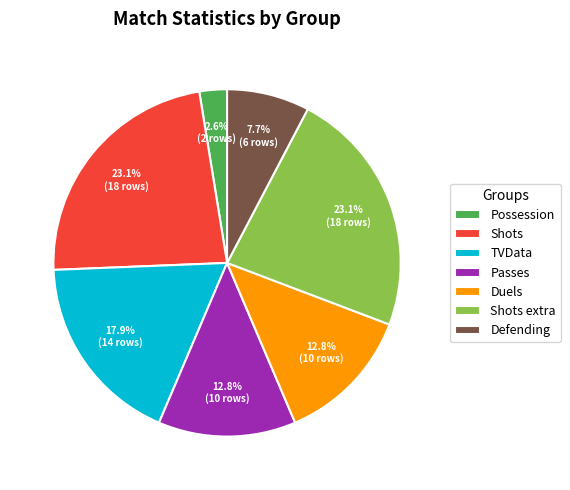

To the nearest percent, what portion does TVData represent?

18%